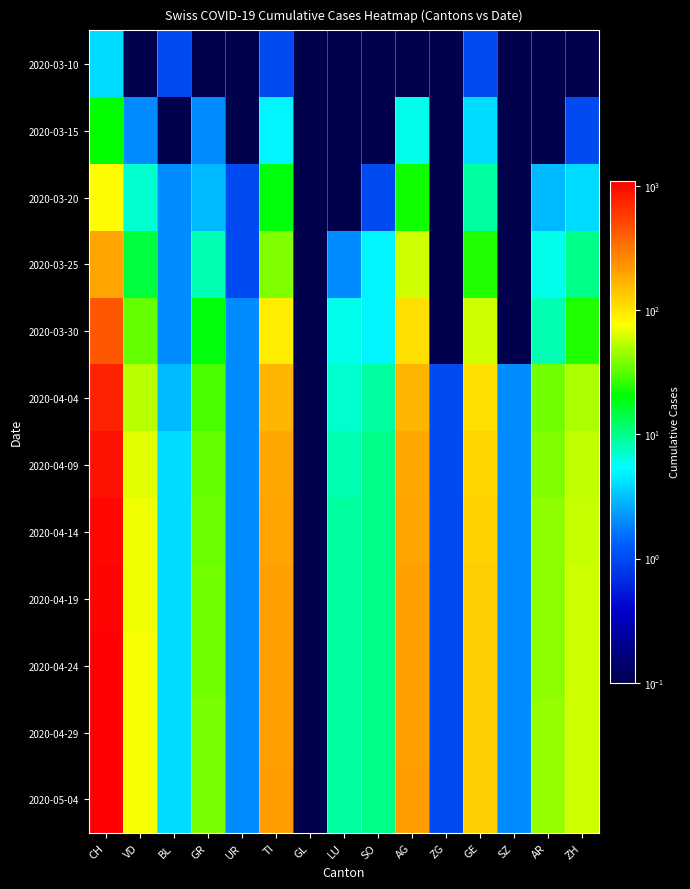

Which has a higher value, CH or GE?

CH